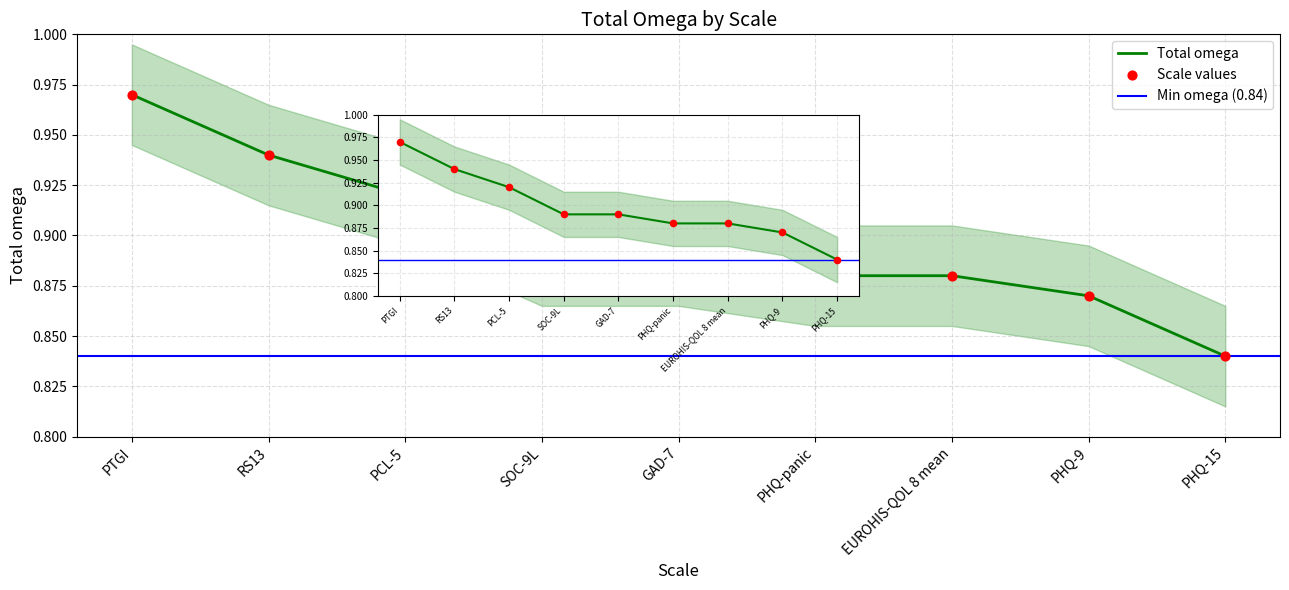

Between PTGI and PHQ-15, which is larger?

PTGI